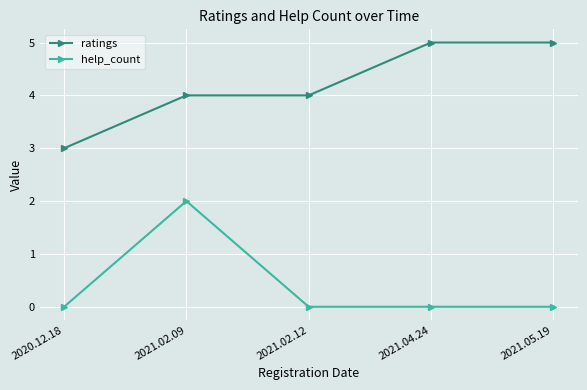

What is the approximate value of help_count at 2021.02.09?

2